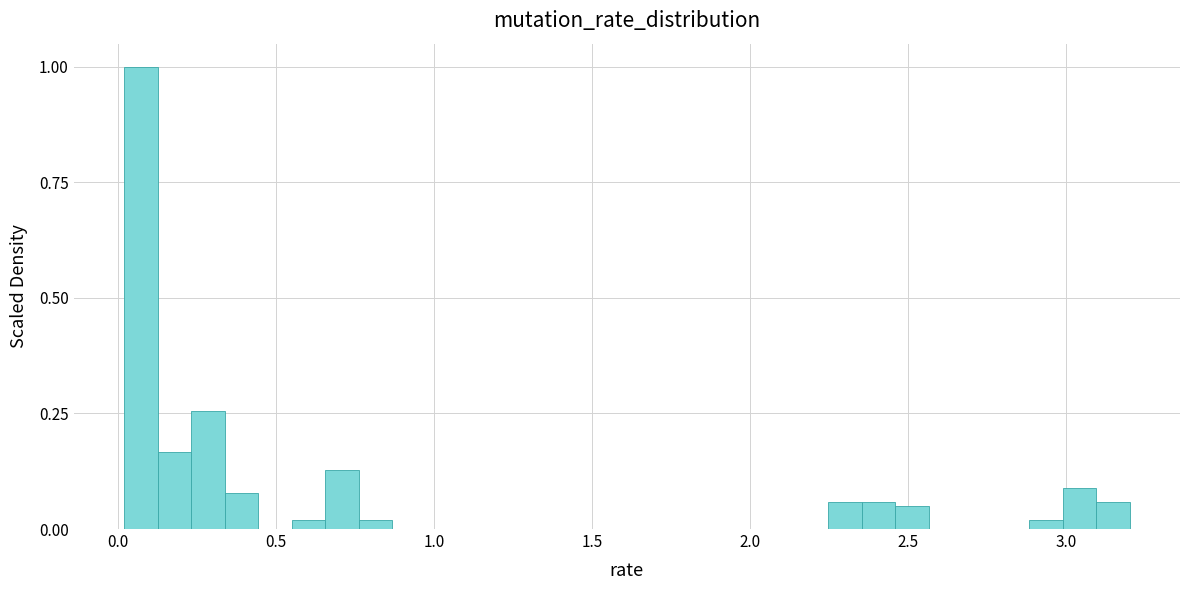

Read against the x-axis, roughly where is the centre of the tallest bar?

0.05